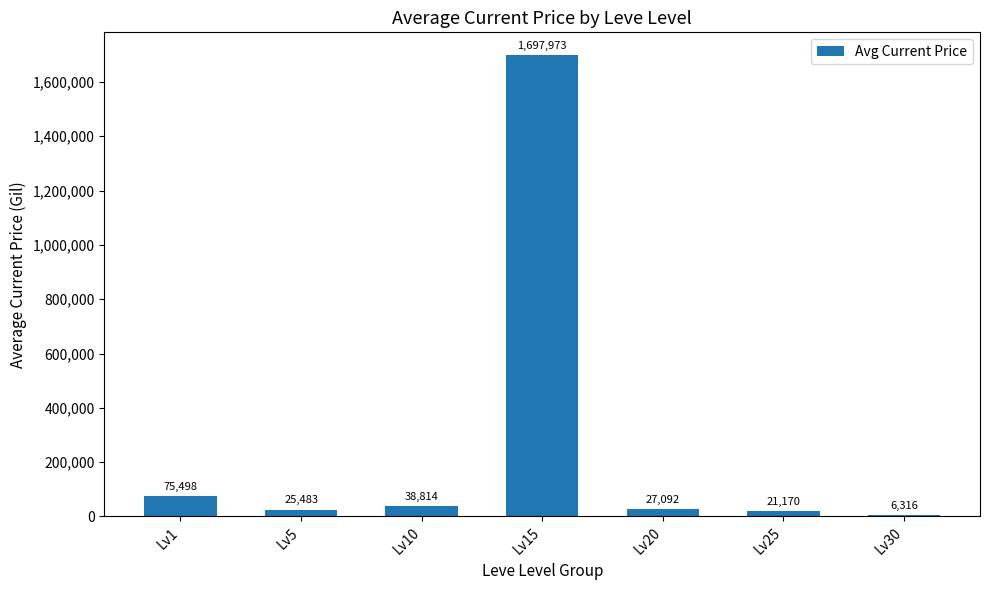

What is the difference between the maximum and minimum values?

1691657.4